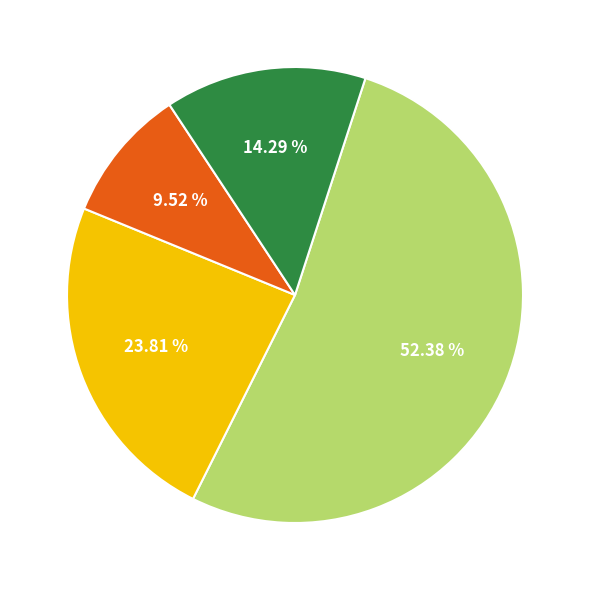

Count the number of slices in the pie.

4